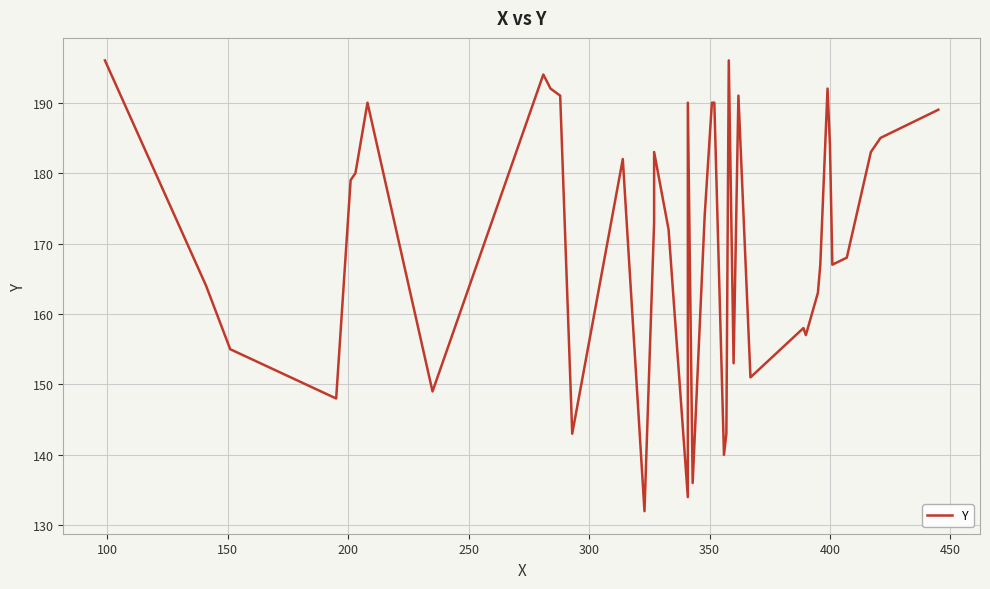

What is the value of the 16th point from the left?

183